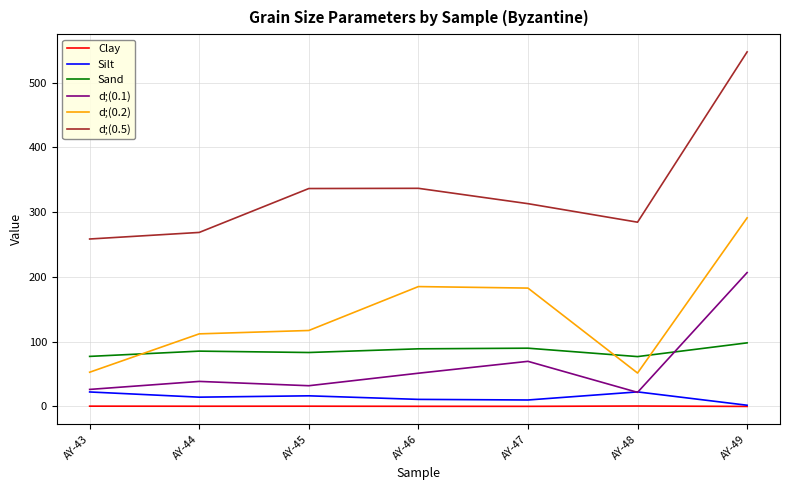

Count the Clay values in the range 0 to 1.

7